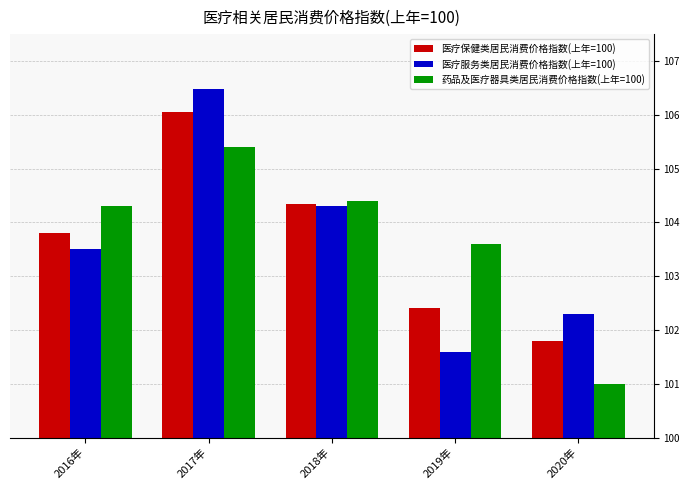

How many bars are there in each group?

3